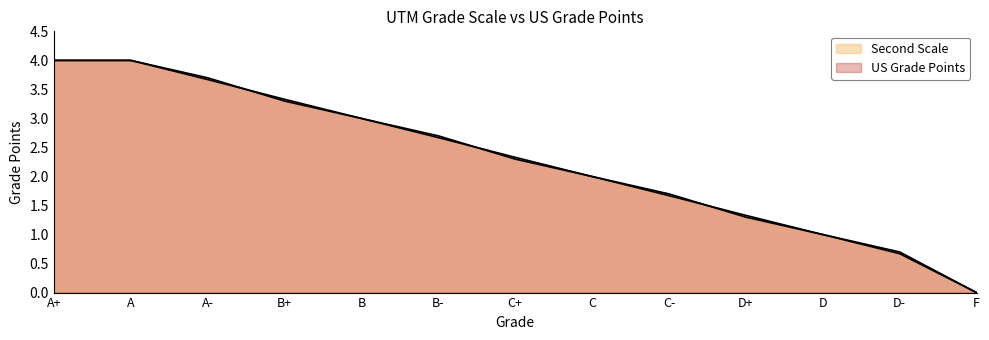

Reading left to right, what are all the values shown in this chart?

Second Scale: A+=4.0	A=4.0	A-=3.7	B+=3.3	B=3.0	B-=2.7	C+=2.3	C=2.0	C-=1.7	D+=1.3	D=1.0	D-=0.7	F=0.0
US Grade Points: A+=4.0	A=4.0	A-=3.7	B+=3.3	B=3.0	B-=2.7	C+=2.3	C=2.0	C-=1.7	D+=1.3	D=1.0	D-=0.7	F=0.0